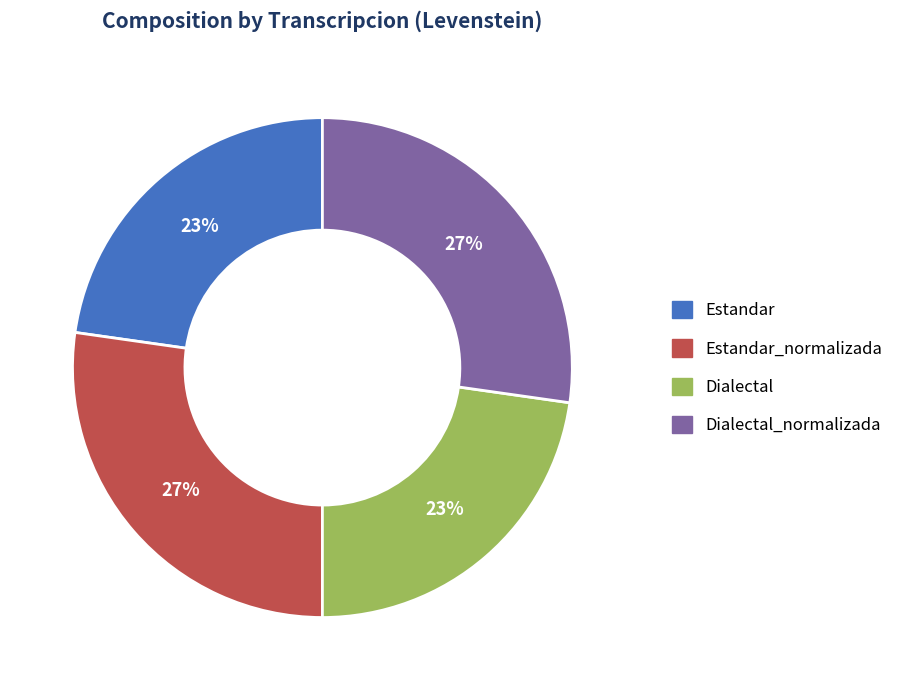

Which has a higher value, Estandar or Estandar_normalizada?

Estandar_normalizada